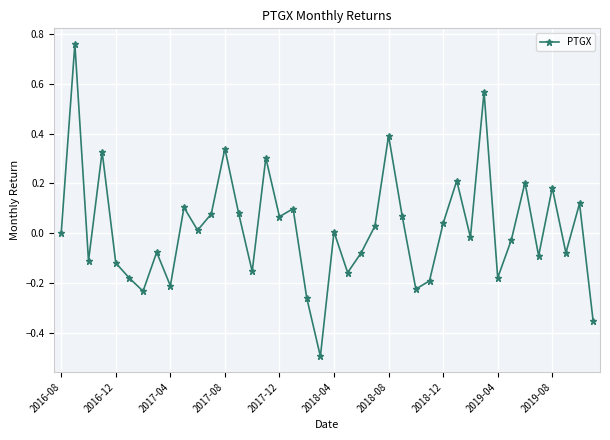

What is the difference between the maximum and minimum values?

1.3